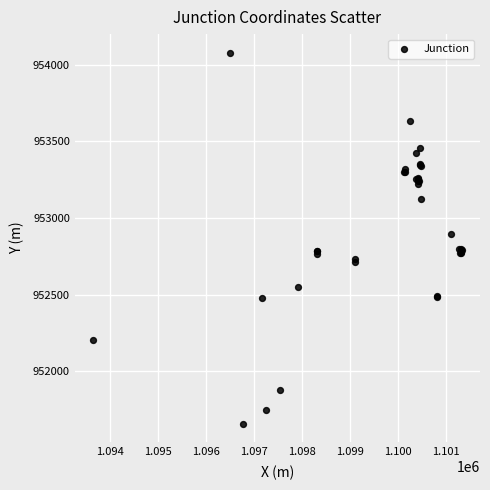

What Y value in the scatter plot is closest to 952868?

952897.8